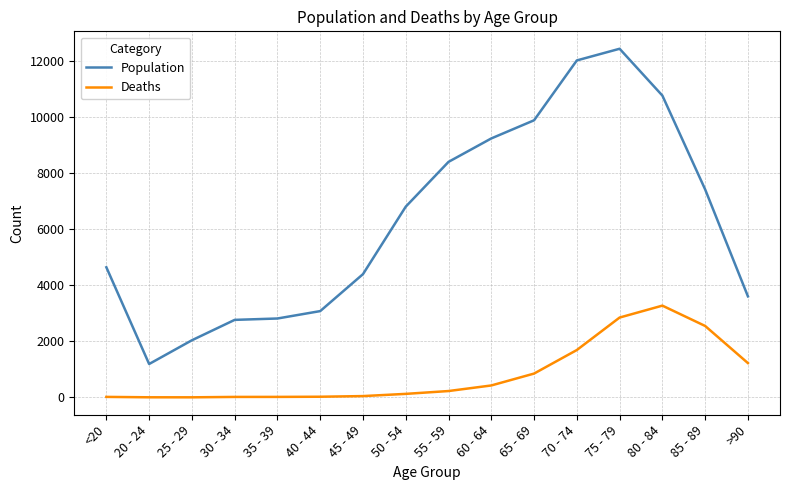

List the series in order of their peak value, highest first.

Population, Deaths